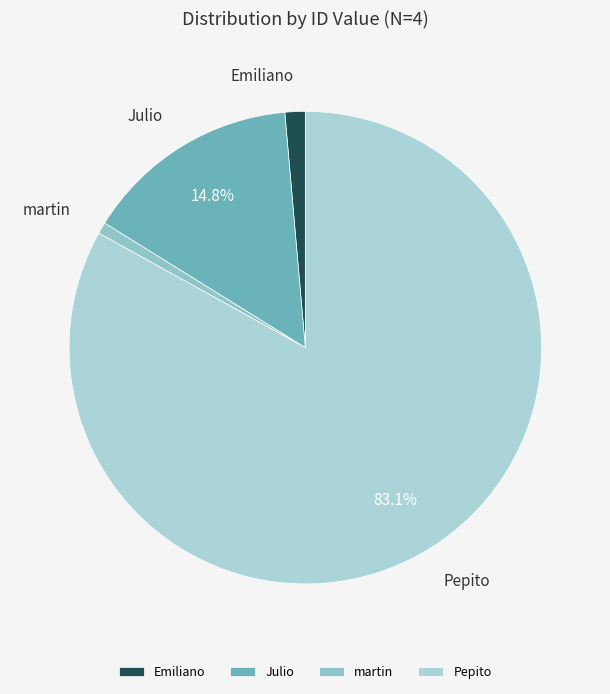

How many slices are in this pie chart?

4